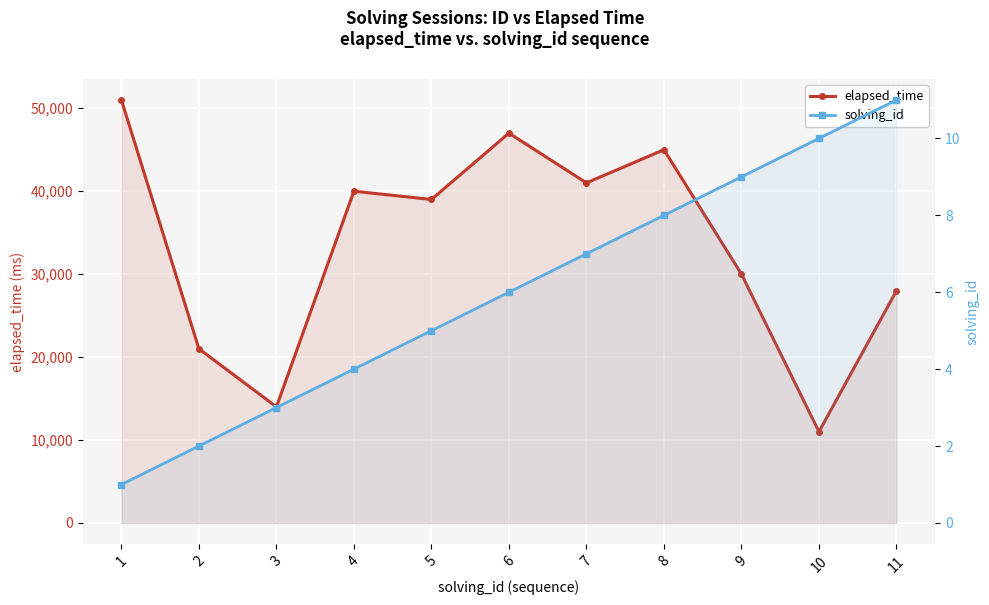

True or false: solving_id has more than 0 interior local peaks.

False